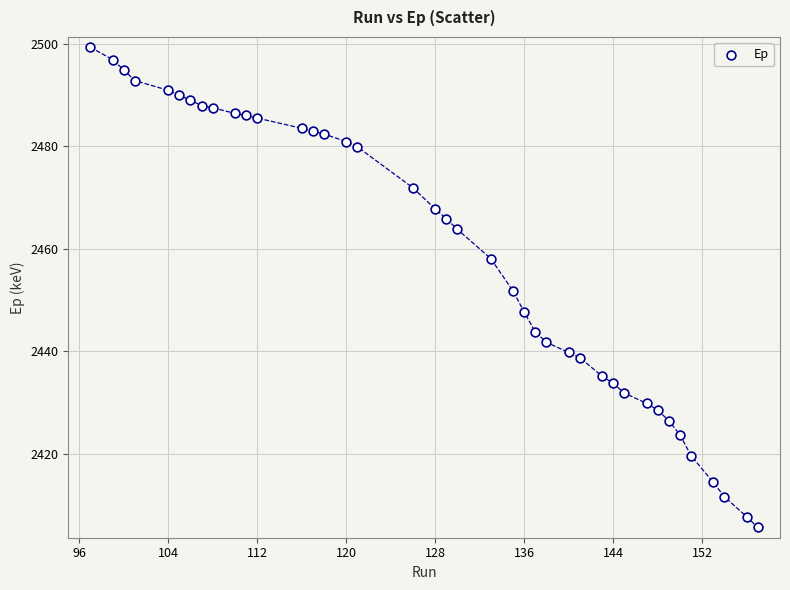

What is the range of X values (max minus min)?

60.0